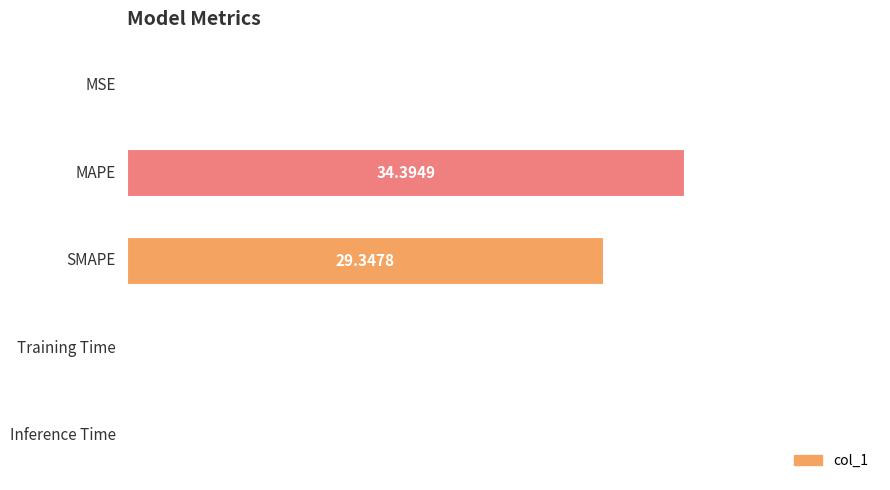

What is the sum of all values?

64.0